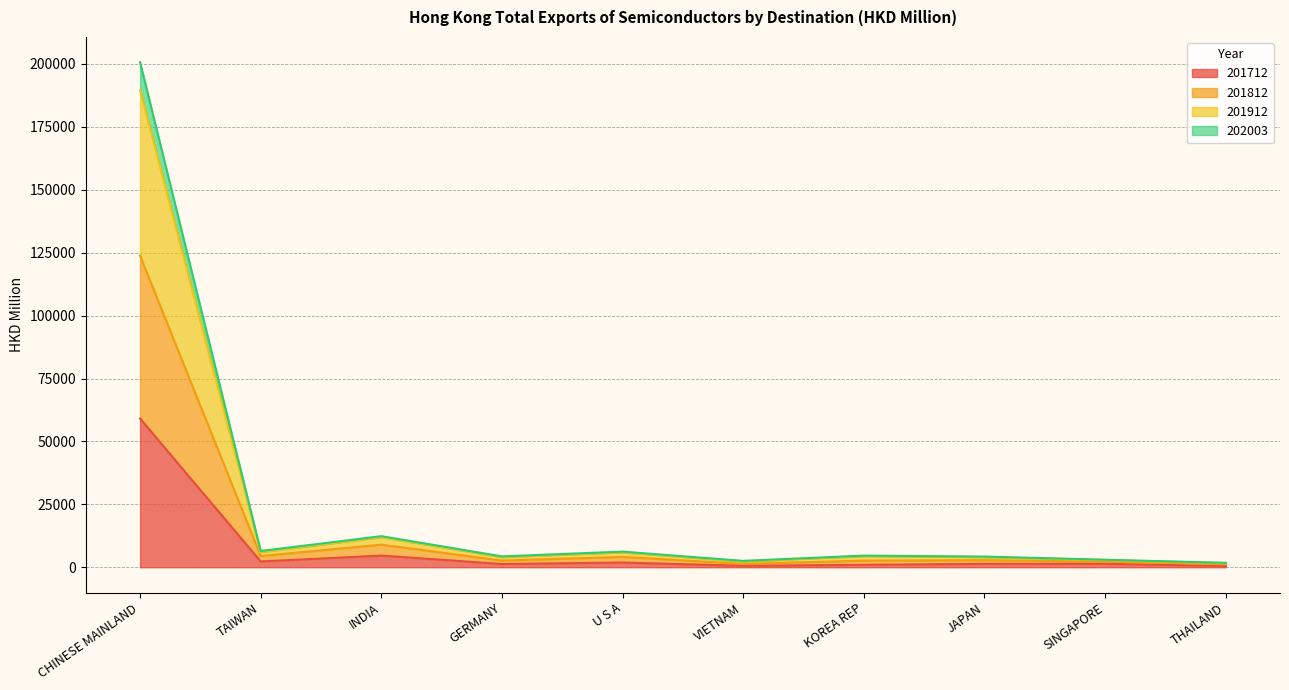

How many values in the 201912 series are below 4641?

5